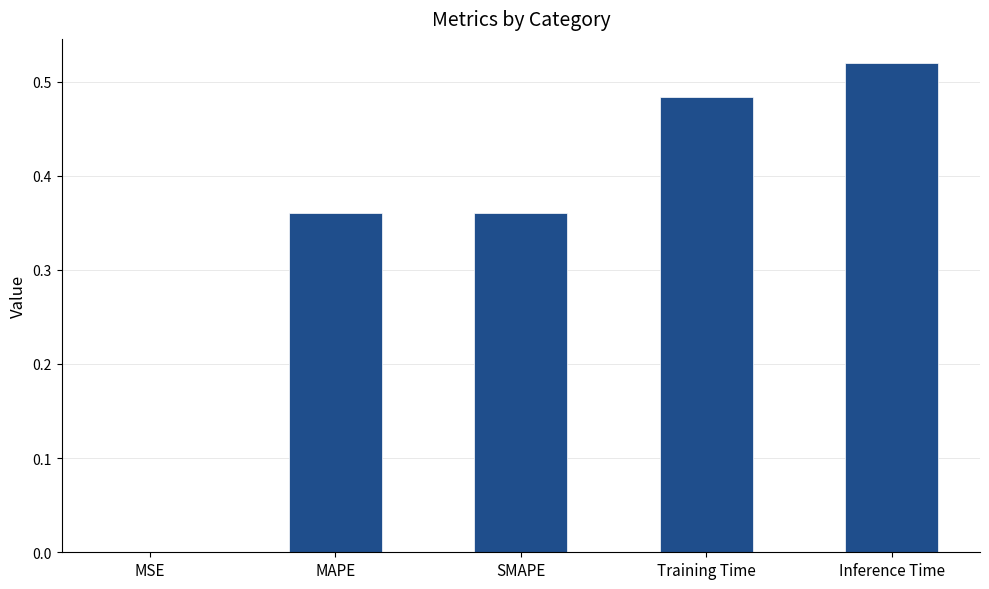

What is the change in value from SMAPE to Training Time?

+0.1